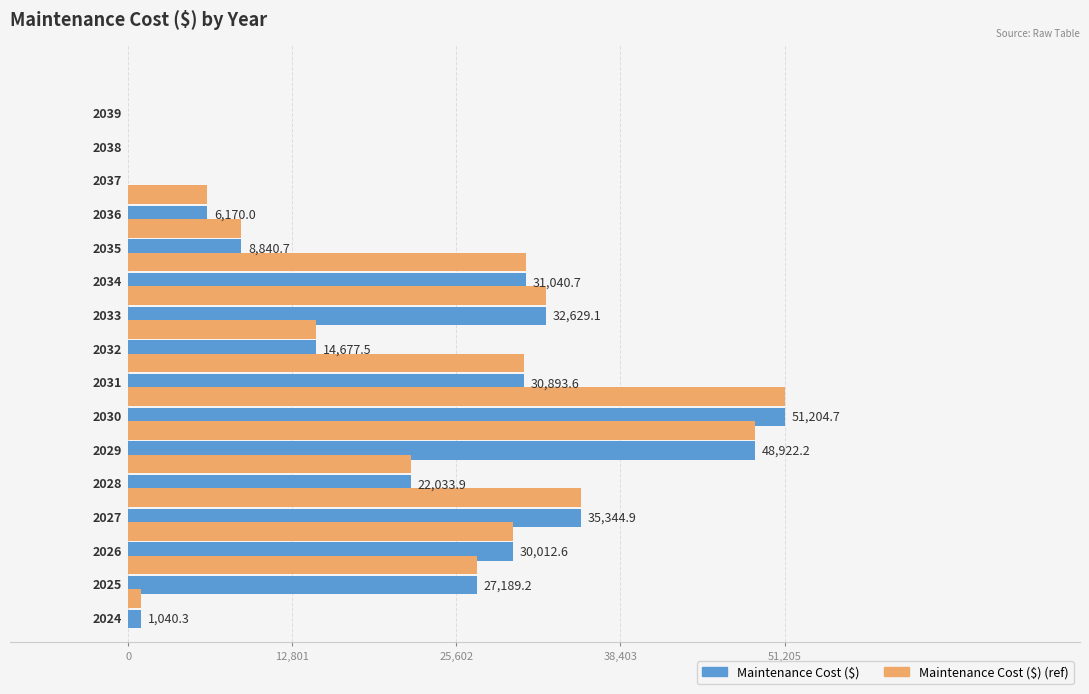

How many distinct data groups are displayed?

2